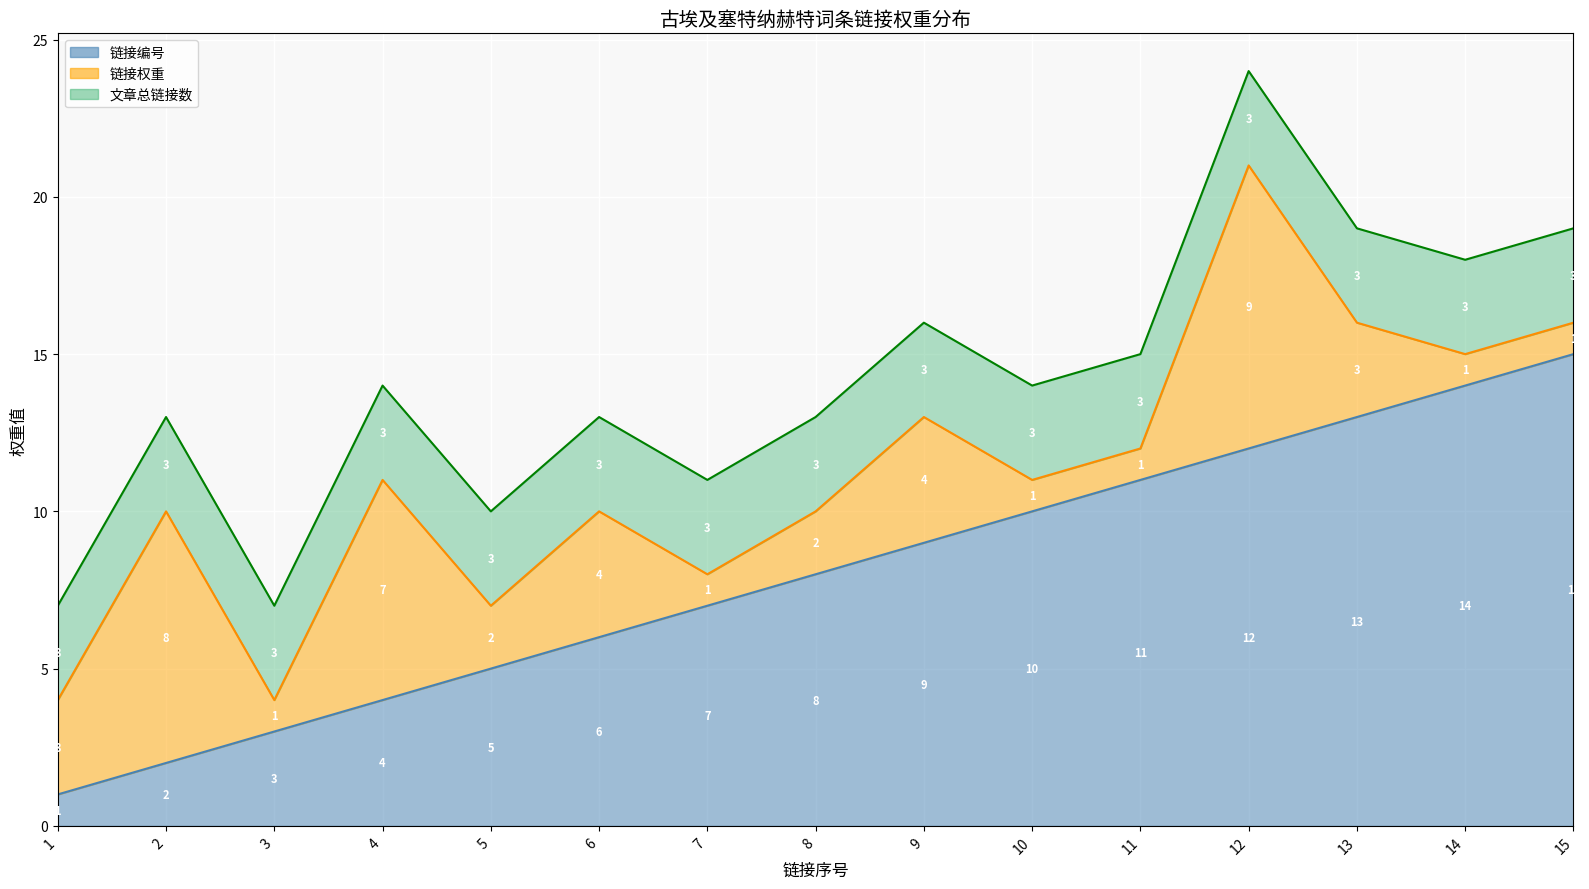

What is the total value across all series at 11?

15